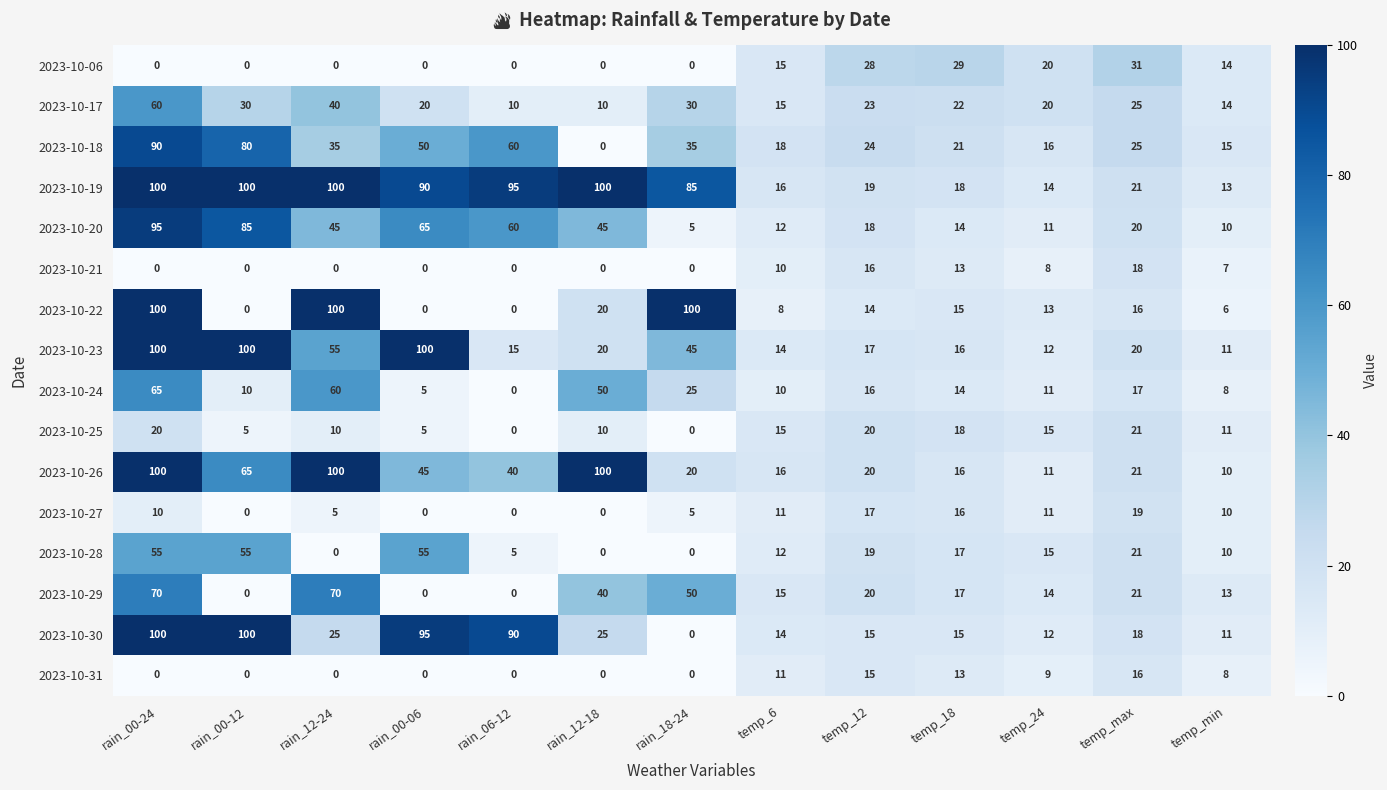

Count the number of data series in this chart.

16